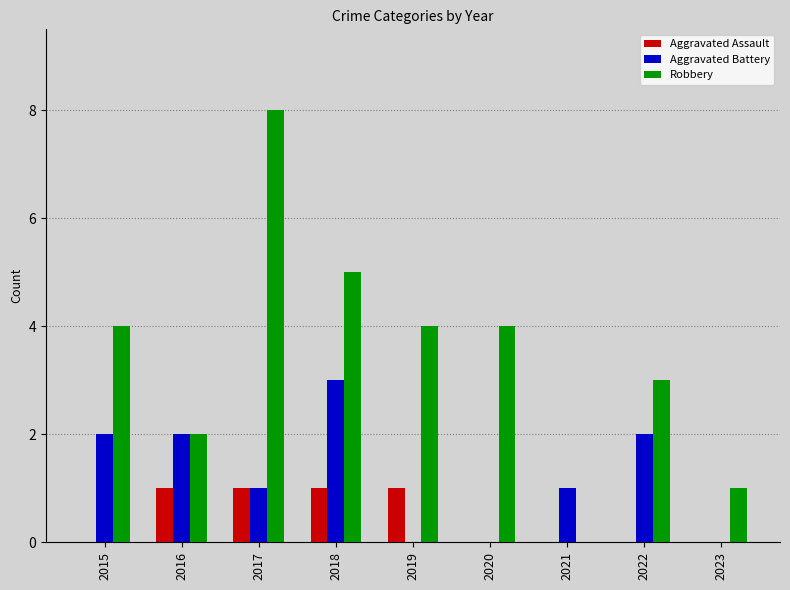

Between 2020 and 2023, which series saw the biggest shift?

Robbery